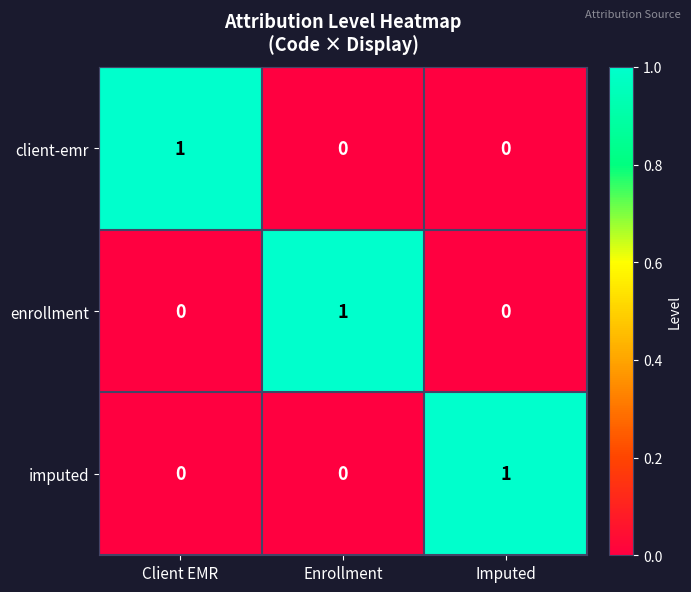

The value of client-emr at Imputed is 1. True or false?

False